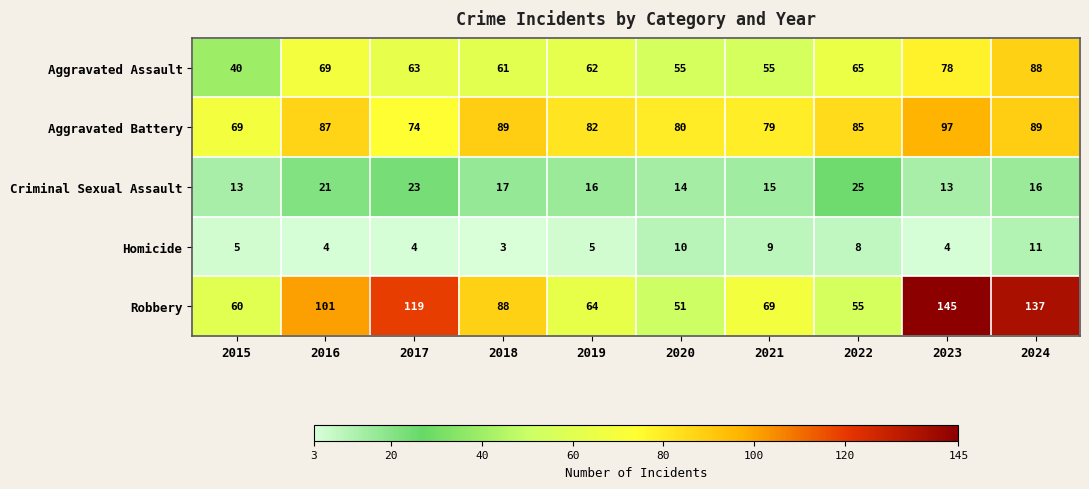

At which label does Homicide reach its peak?

2024